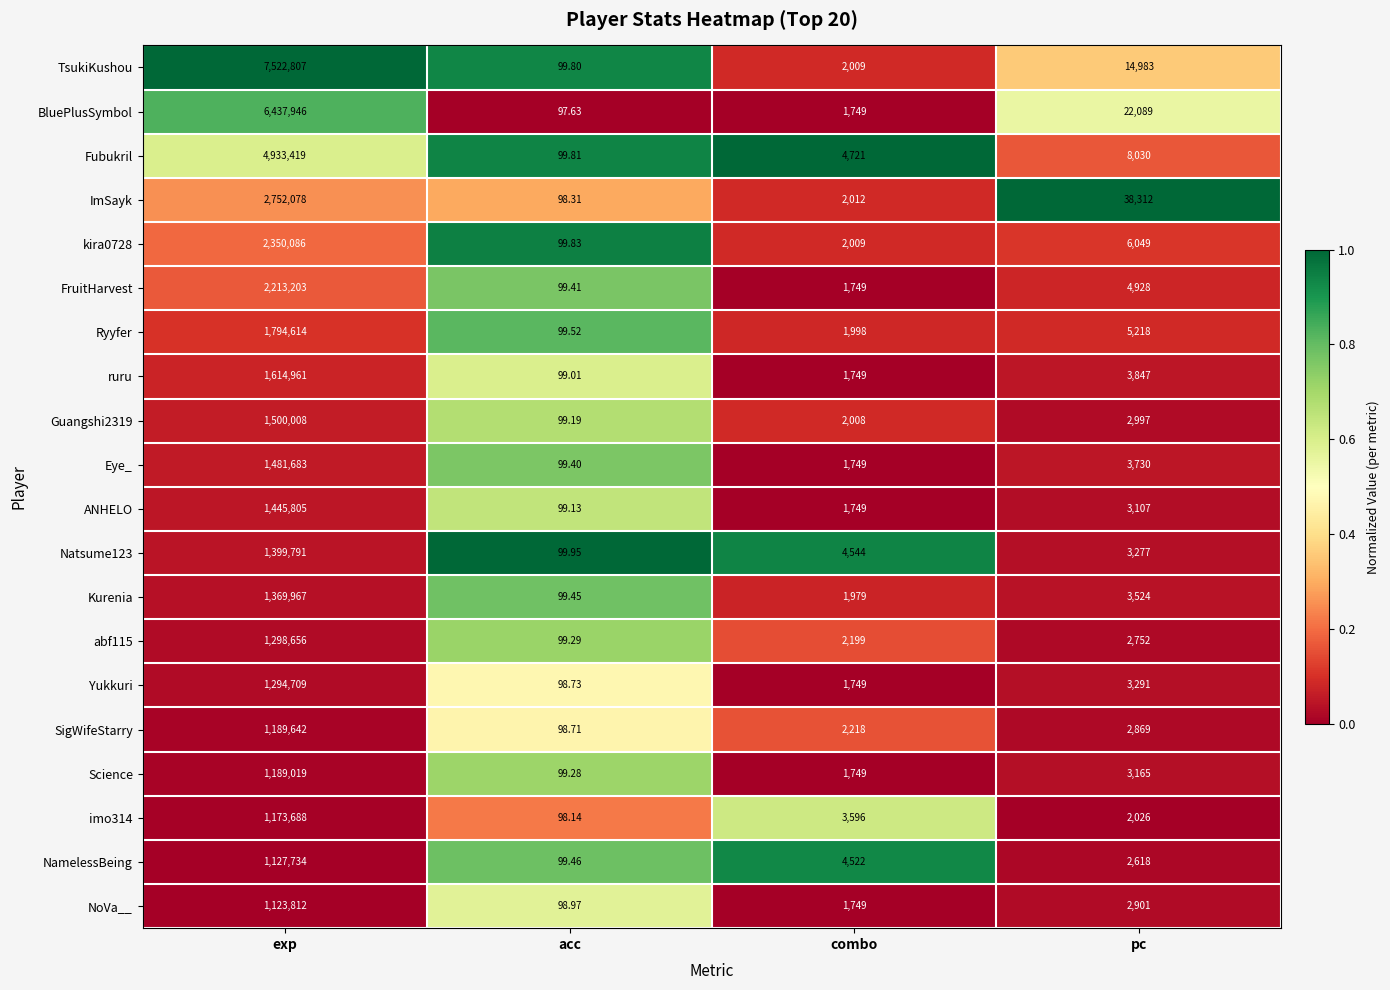

How many distinct data groups are displayed?

20